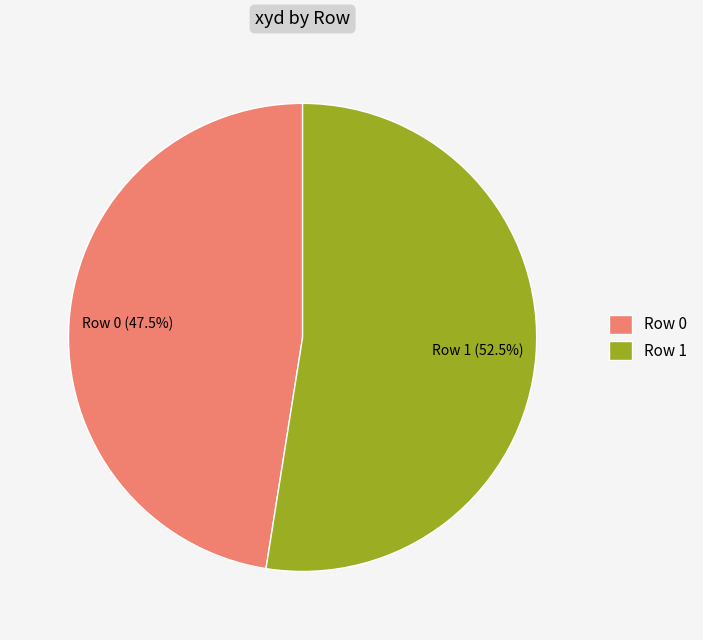

Which slice is the smallest?

Row 0